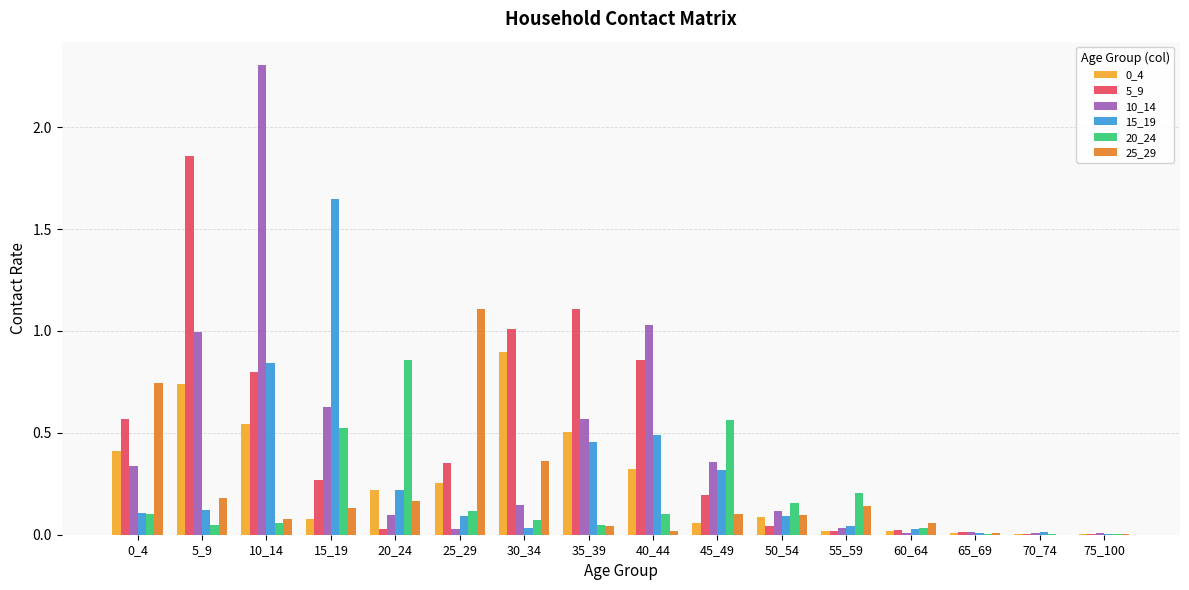

The value of 15_19 at 35_39 is 0.5. True or false?

True